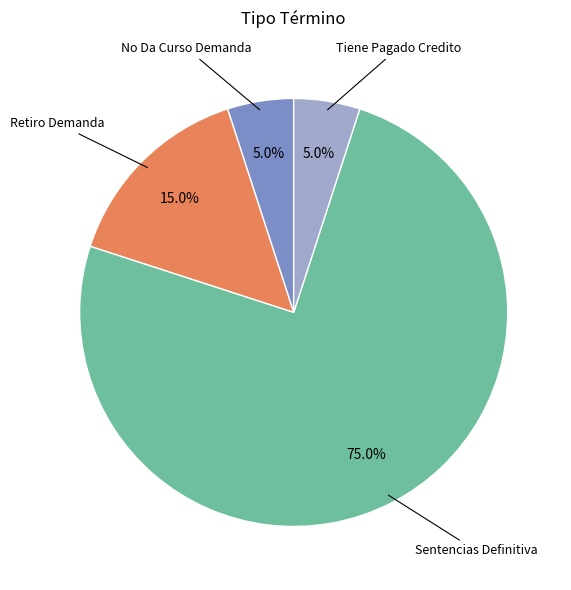

Does any single category account for the majority?

Yes